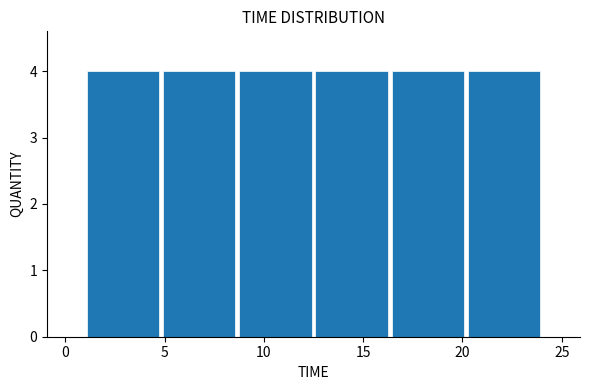

Reading left to right, transcribe this chart: for each bar, give the range it covers on the x-axis and its height. Neither the bar edges nor the heights are printed on the chart, so give them approximately, as read against the axes.

1.0 to 5.0: 4
5.0 to 8.5: 4
8.5 to 12.5: 4
12.5 to 16.5: 4
16.5 to 20.0: 4
20.0 to 24.0: 4